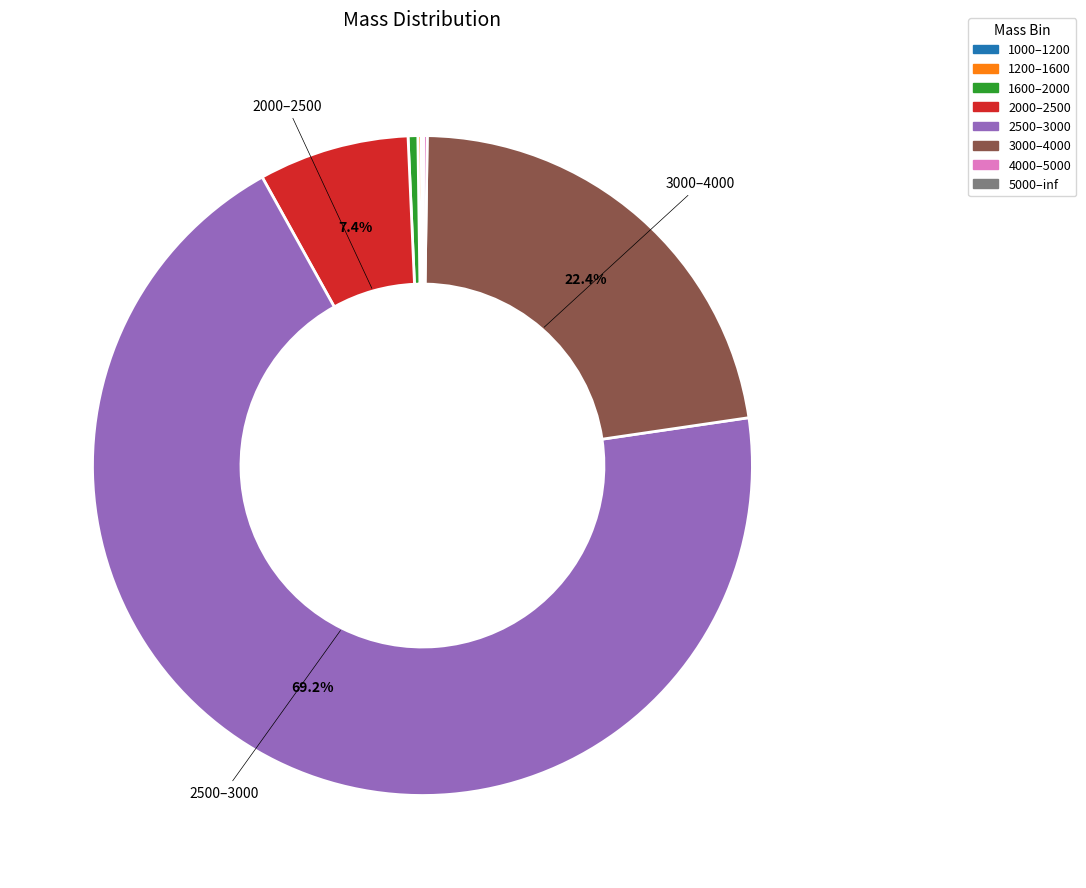

Which slice is the largest?

2500–3000